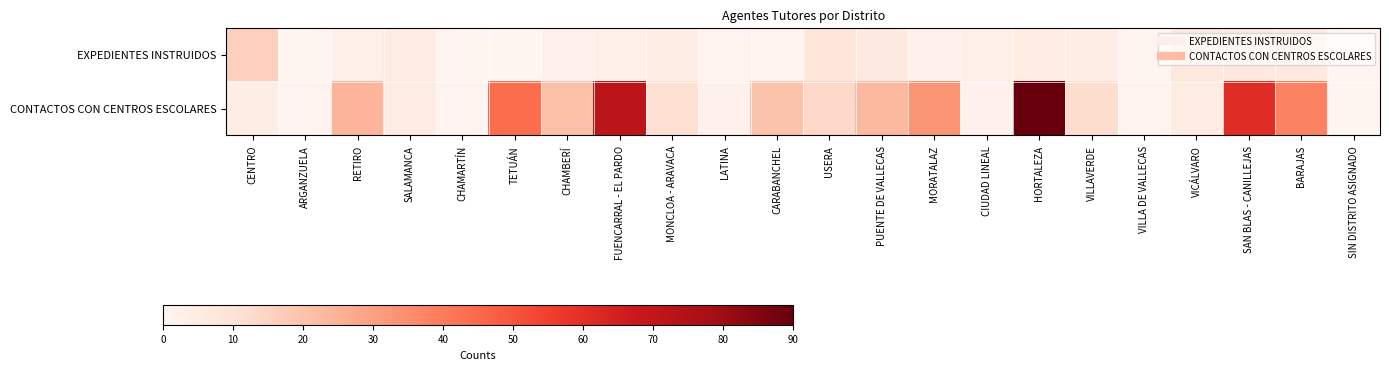

Reading right to left, list all the values displayed in this chart.

EXPEDIENTES INSTRUIDOS: SIN DISTRITO ASIGNADO=0	BARAJAS=6	SAN BLAS - CANILLEJAS=6	VICÁLVARO=7	VILLA DE VALLECAS=0	VILLAVERDE=4	HORTALEZA=5	CIUDAD LINEAL=3	MORATALAZ=2	PUENTE DE VALLECAS=6	USERA=8	CARABANCHEL=1	LATINA=1	MONCLOA - ARAVACA=4	FUENCARRAL - EL PARDO=3	CHAMBERÍ=2	TETUÁN=0	CHAMARTÍN=0	SALAMANCA=5	RETIRO=3	ARGANZUELA=0	CENTRO=16
CONTACTOS CON CENTROS ESCOLARES: SIN DISTRITO ASIGNADO=0	BARAJAS=38	SAN BLAS - CANILLEJAS=61	VICÁLVARO=5	VILLA DE VALLECAS=1	VILLAVERDE=12	HORTALEZA=90	CIUDAD LINEAL=2	MORATALAZ=33	PUENTE DE VALLECAS=23	USERA=14	CARABANCHEL=20	LATINA=2	MONCLOA - ARAVACA=11	FUENCARRAL - EL PARDO=72	CHAMBERÍ=21	TETUÁN=44	CHAMARTÍN=1	SALAMANCA=5	RETIRO=24	ARGANZUELA=1	CENTRO=4